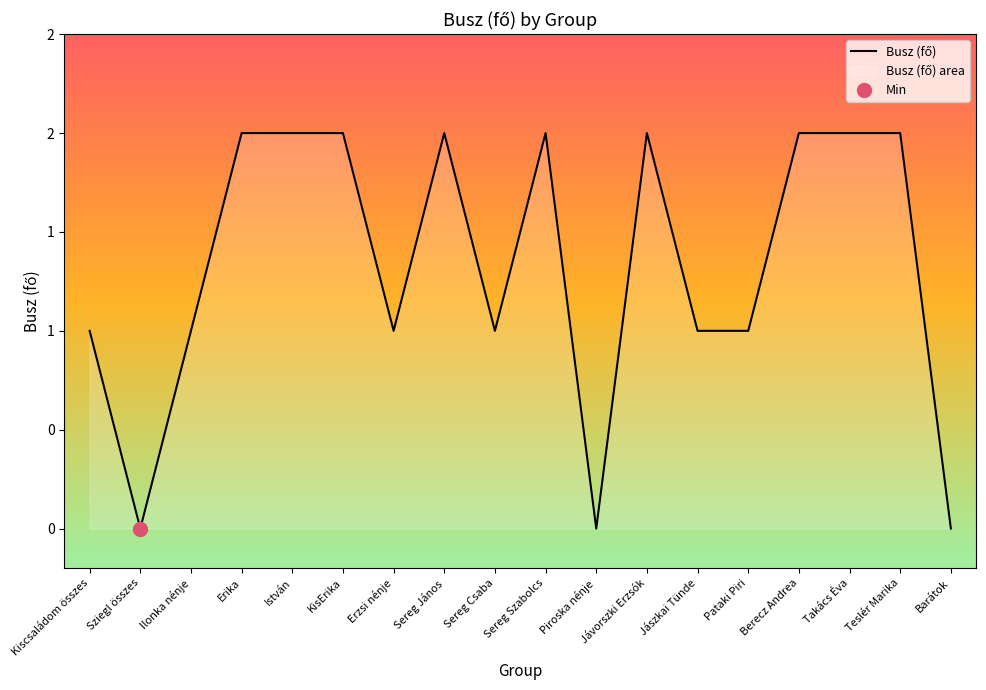

How many lines are shown in the chart?

1